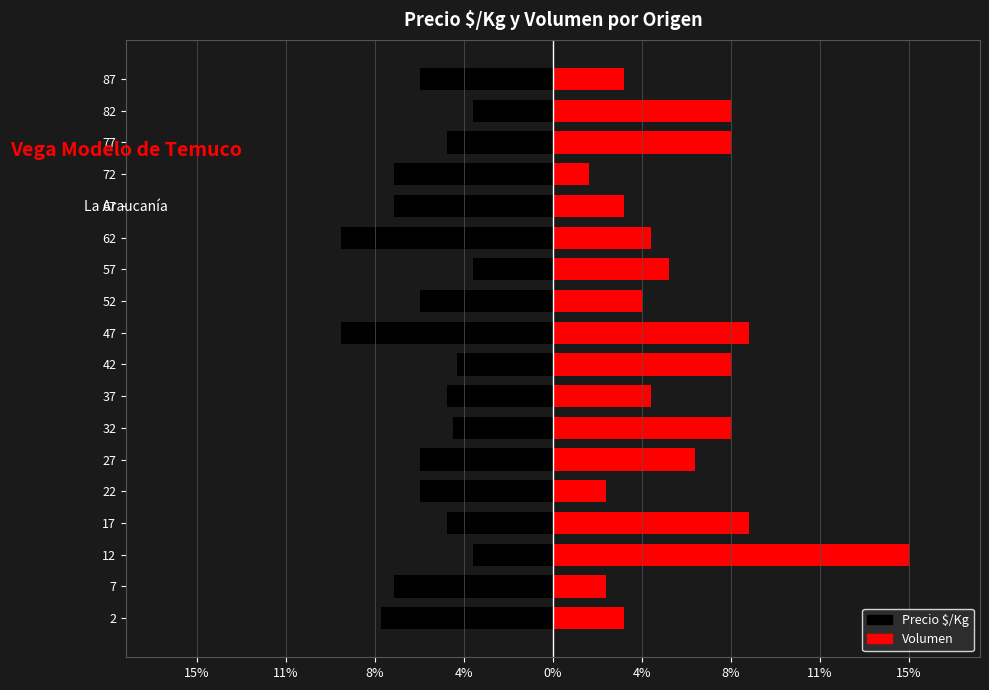

Which series changed the most between 22 and 47?

Volumen